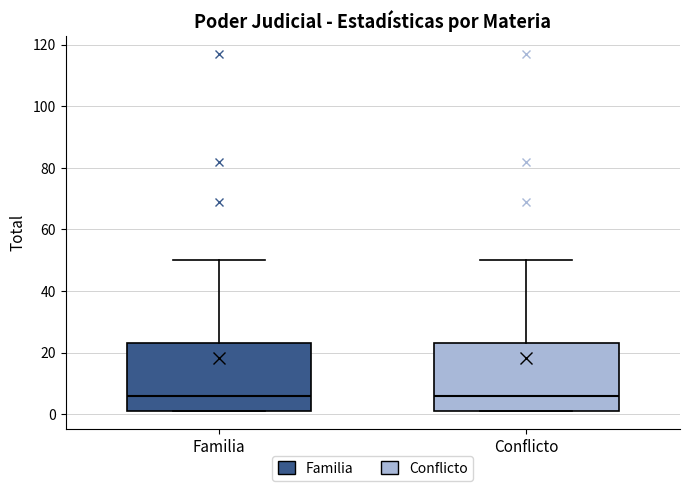

Reading left to right, read every box against the y-axis: the position of its median line, the range the box covers, and the ends of its whiskers. The values are not printed on the chart, so give them approximately, as read against the axis.

Familia: median 6, box 2 to 24, whiskers 2 to 50
Conflicto: median 6, box 2 to 24, whiskers 2 to 50